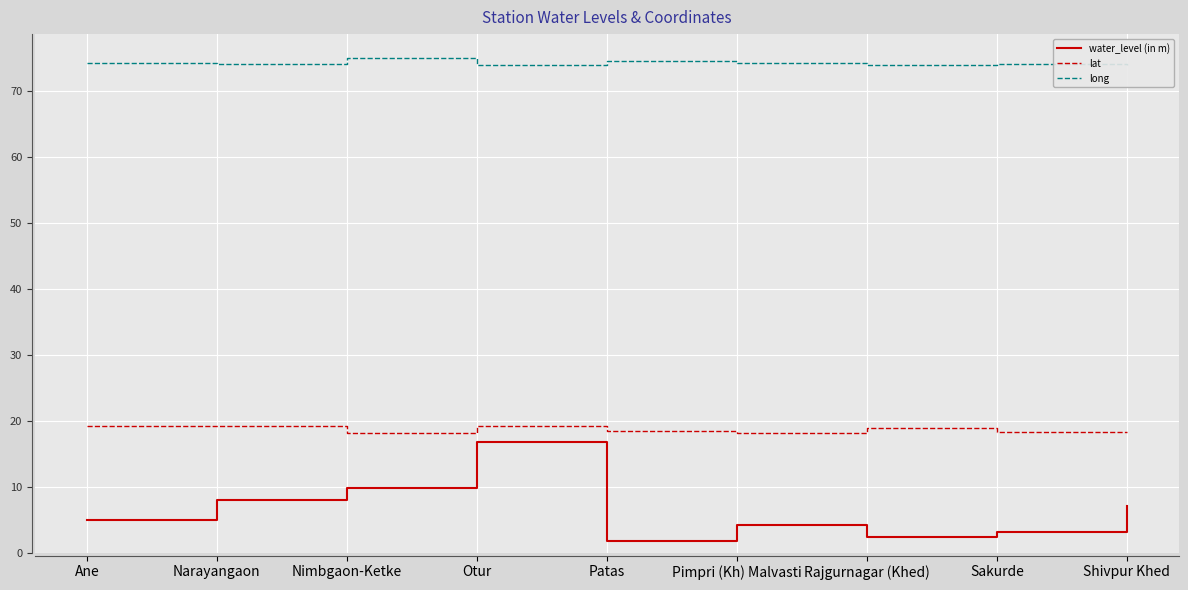

What is the minimum value shown in the chart?

1.8